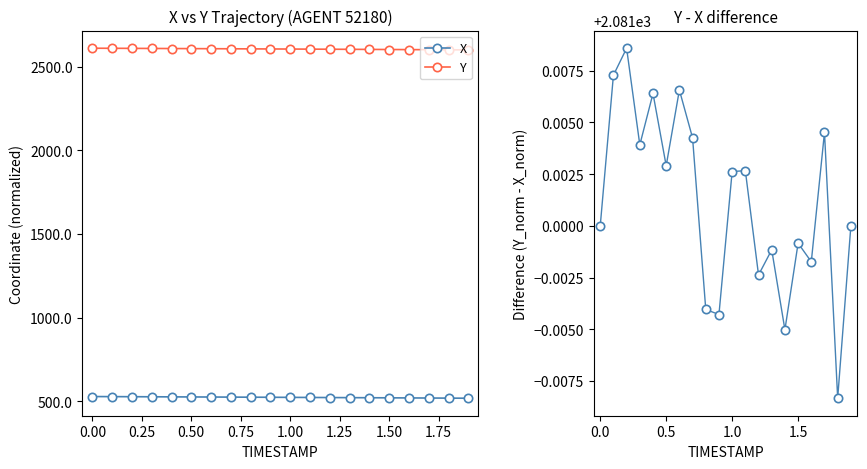

True or false: X and Y cross at least once.

False